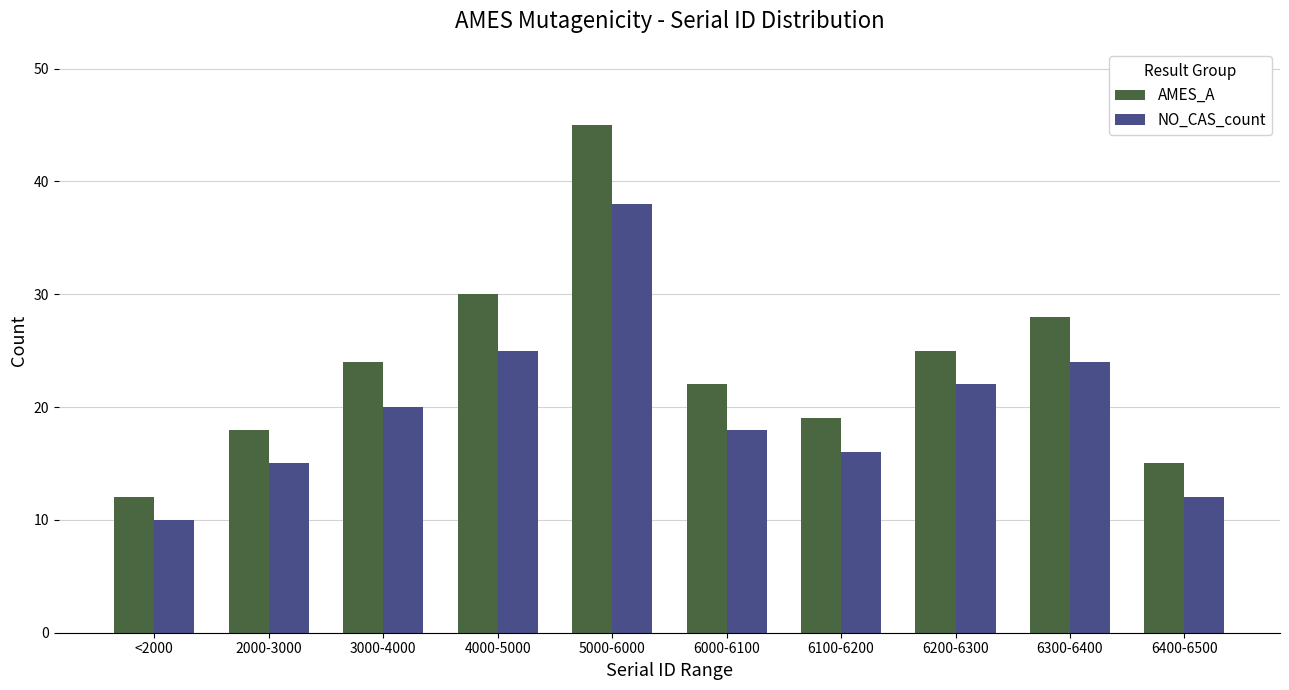

Reading left to right, extract all data points from this chart.

AMES_A: 12	18	24	30	45	22	19	25	28	15
NO_CAS_count: 10	15	20	25	38	18	16	22	24	12